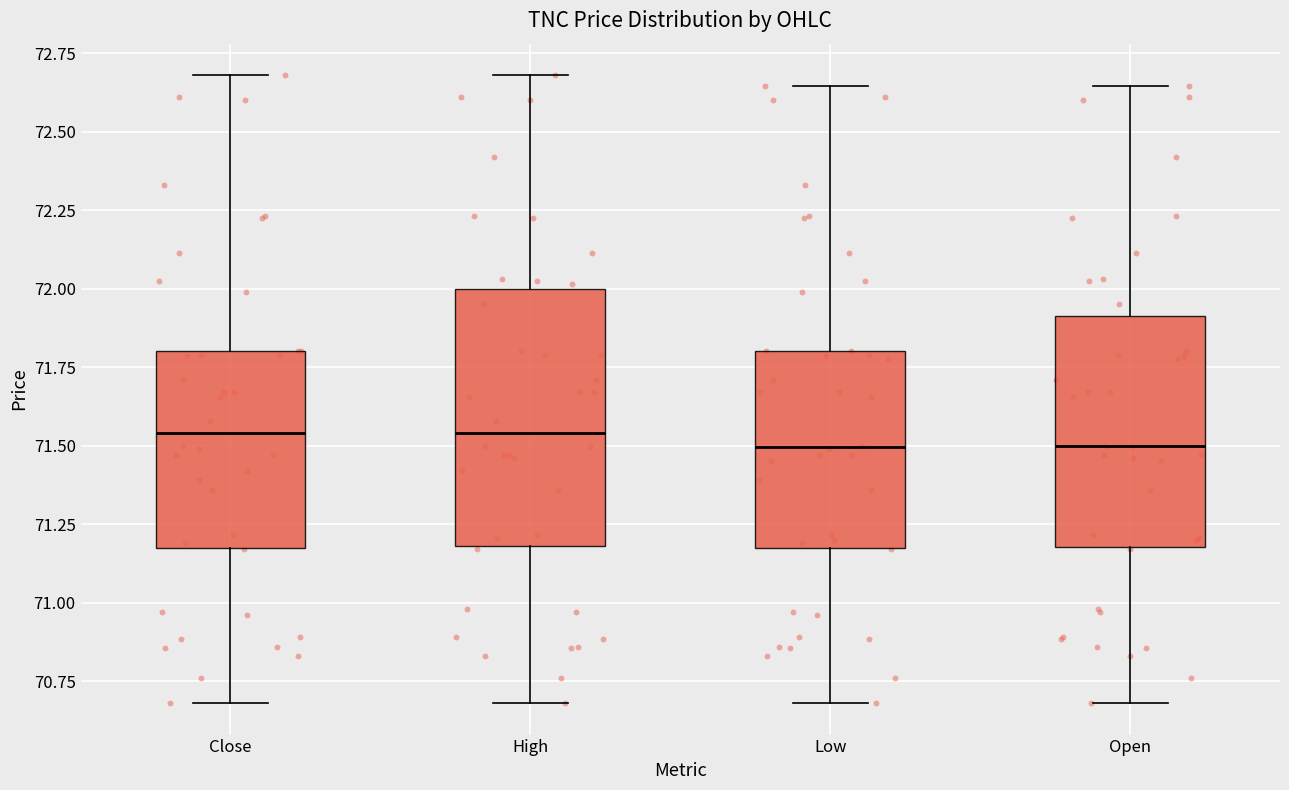

Comparing the boxes themselves (not the whiskers), which one is the tallest?

High